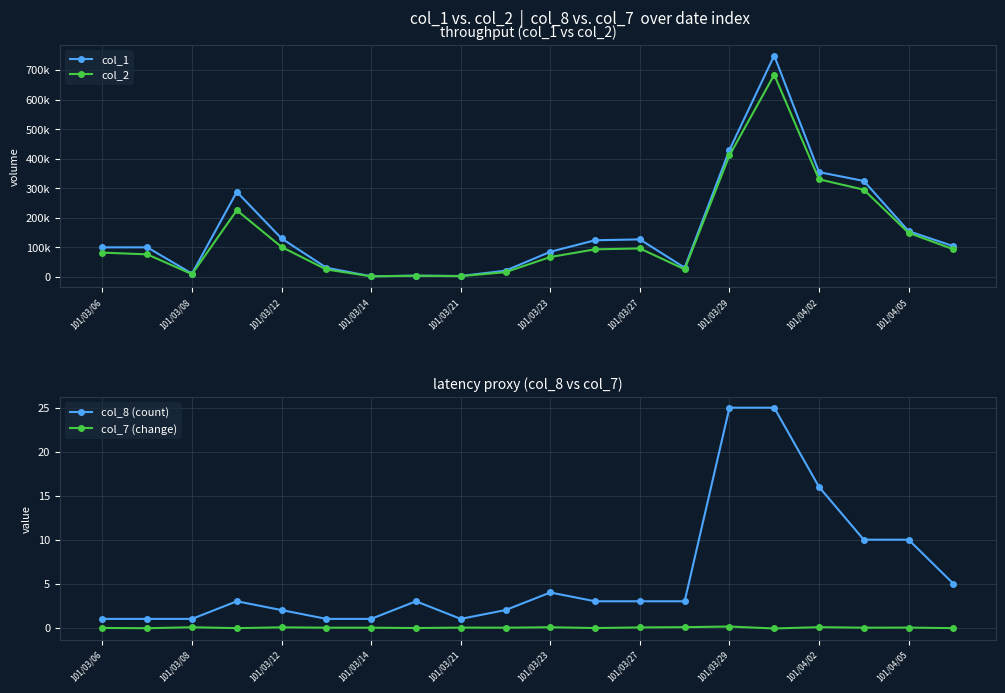

How many lines are shown in the chart?

4